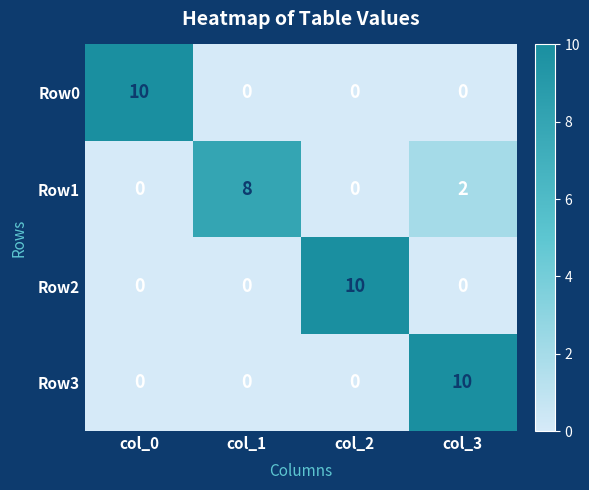

Reading left to right, list all the values displayed in this chart.

Row0: 10	0	0	0
Row1: 0	8	0	2
Row2: 0	0	10	0
Row3: 0	0	0	10